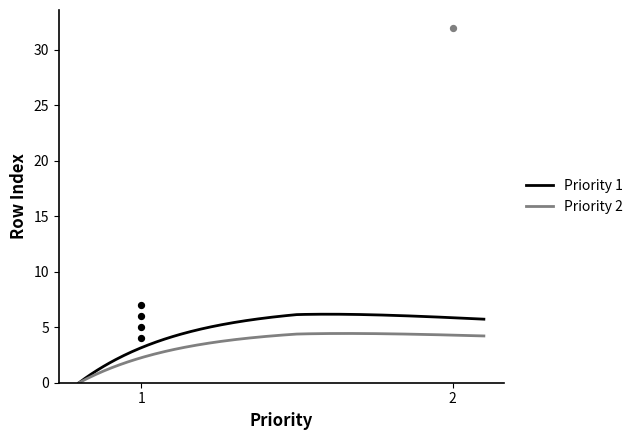

What is the maximum value for Priority 2?

4.4